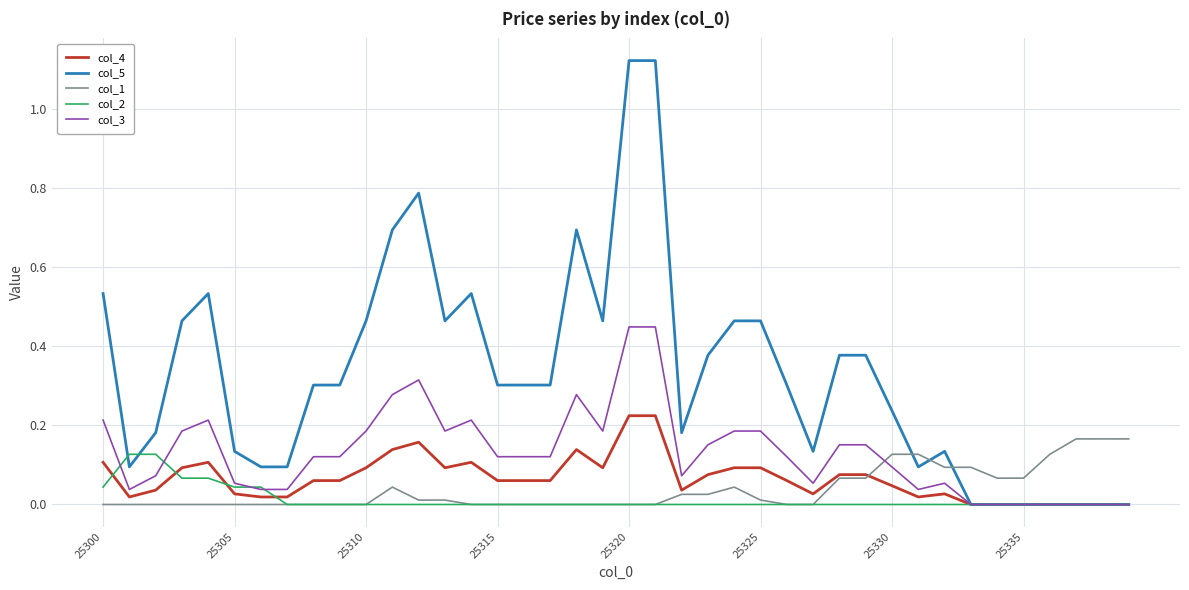

Which series has the largest total across all categories?

col_5